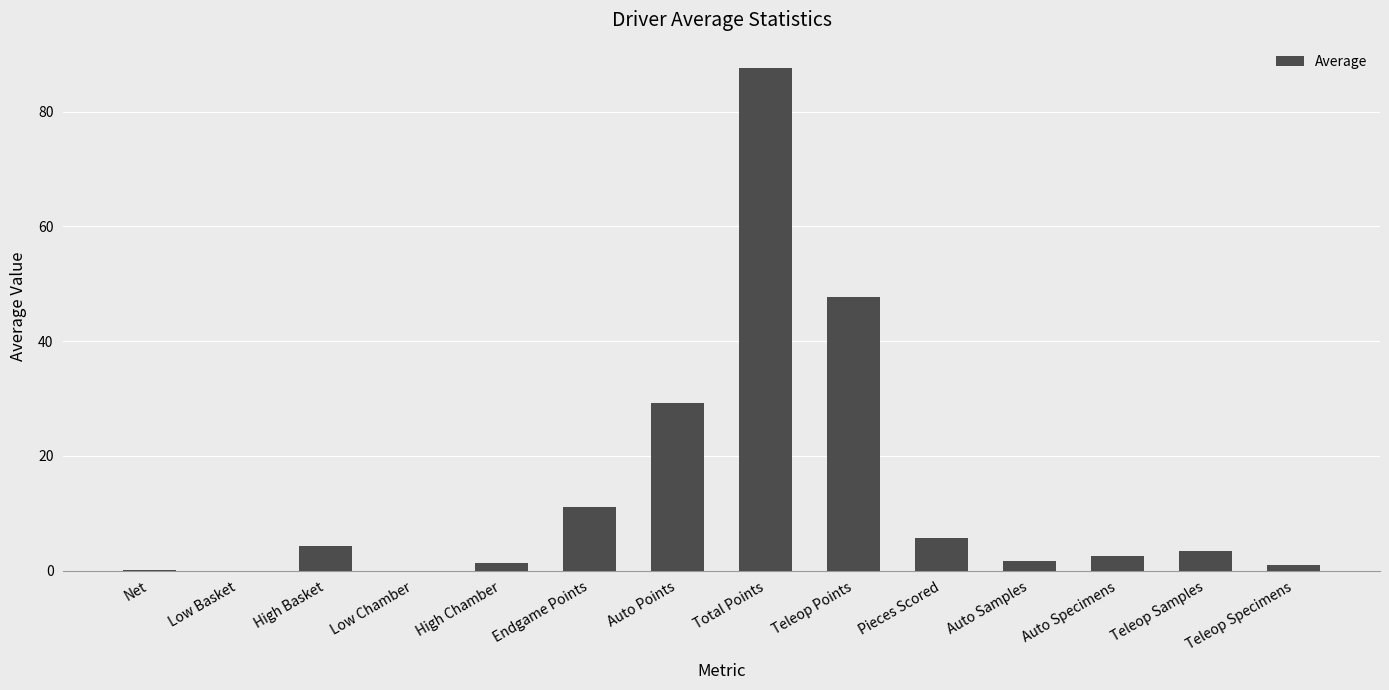

At which label is the value closest to 43?

Teleop Points